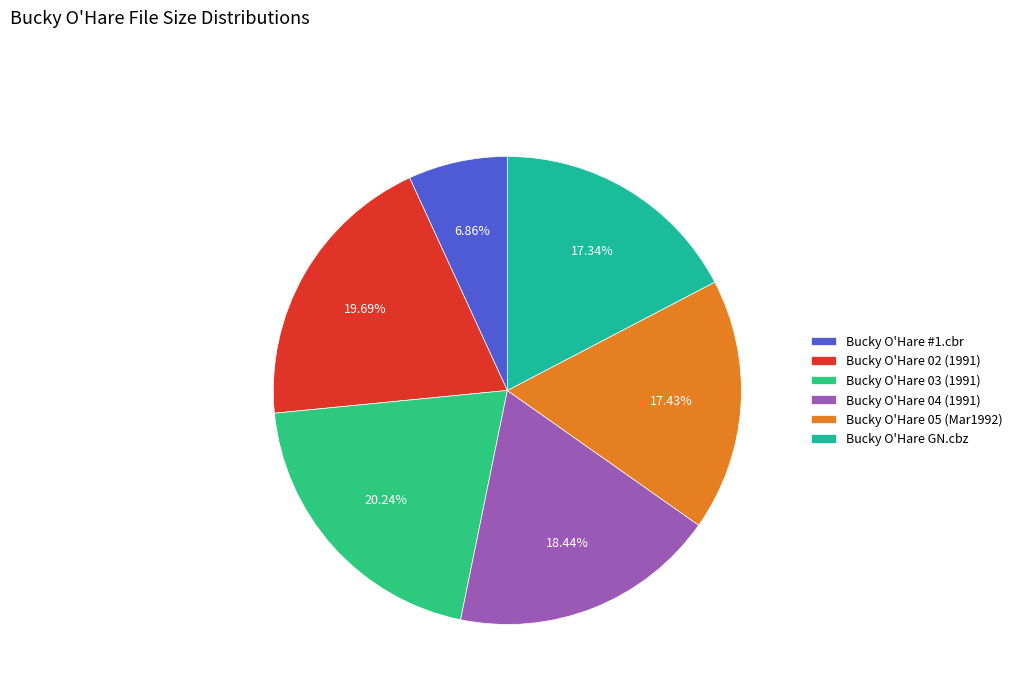

Which category has the biggest portion of the pie?

Bucky O'Hare 03 (1991)